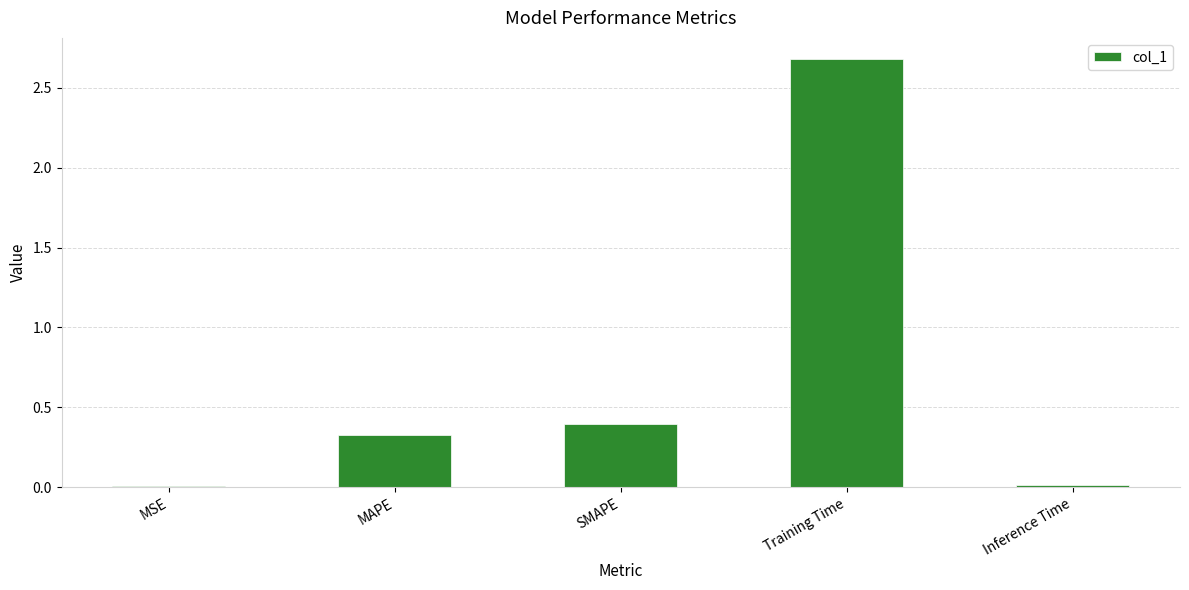

What is the sum of all values?

3.4